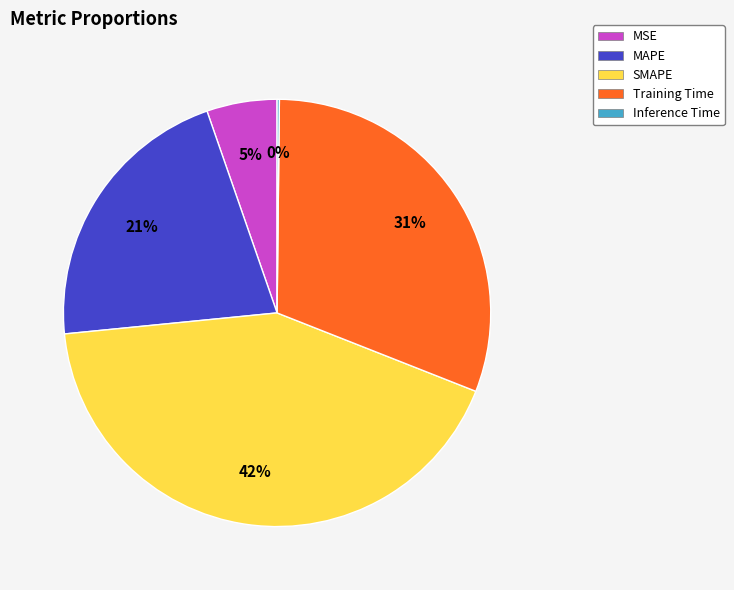

Which category has the biggest portion of the pie?

SMAPE